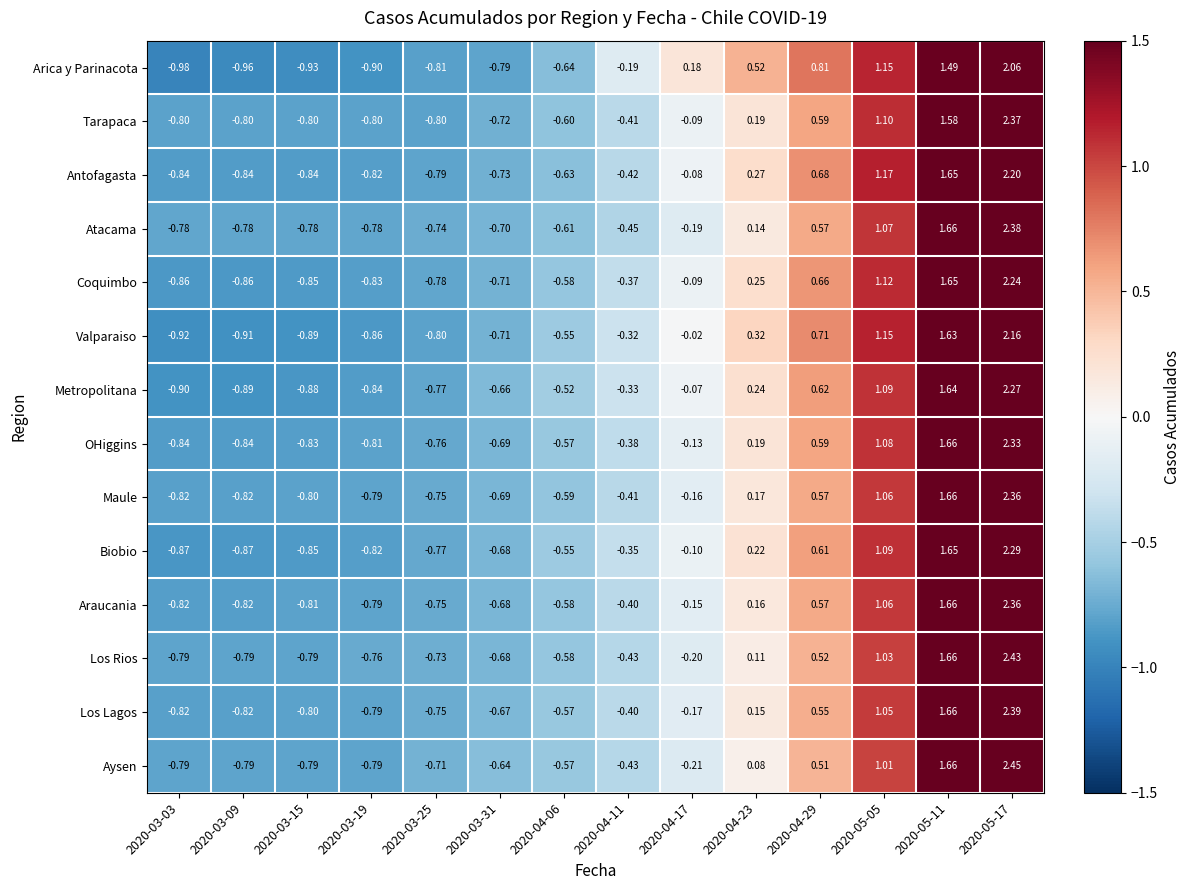

Is the value of Arica y Parinacota at 2020-03-31 greater than the value of Tarapaca at 2020-05-05?

No